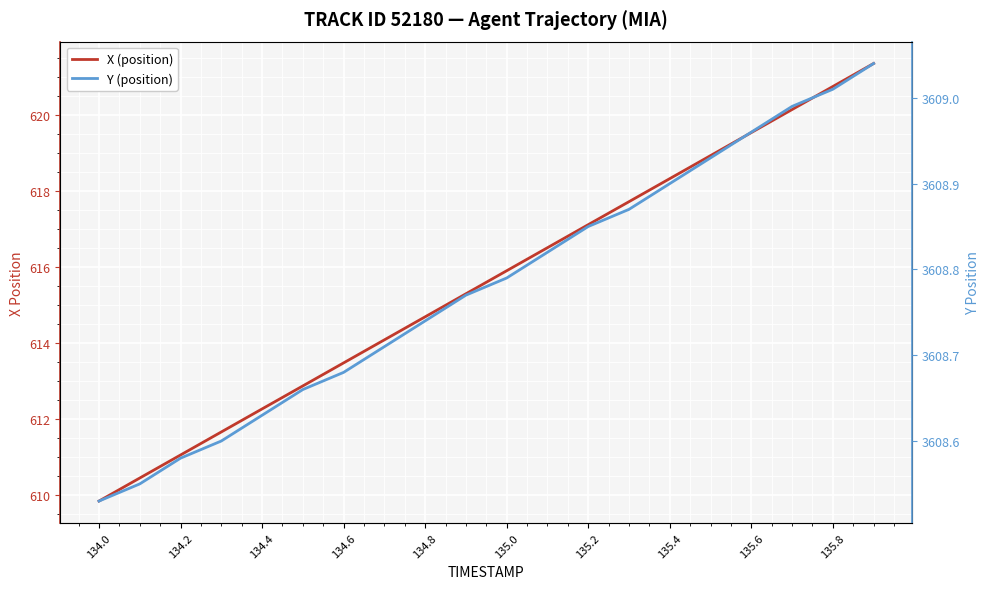

True or false: X (position) and Y (position) cross at least once.

False